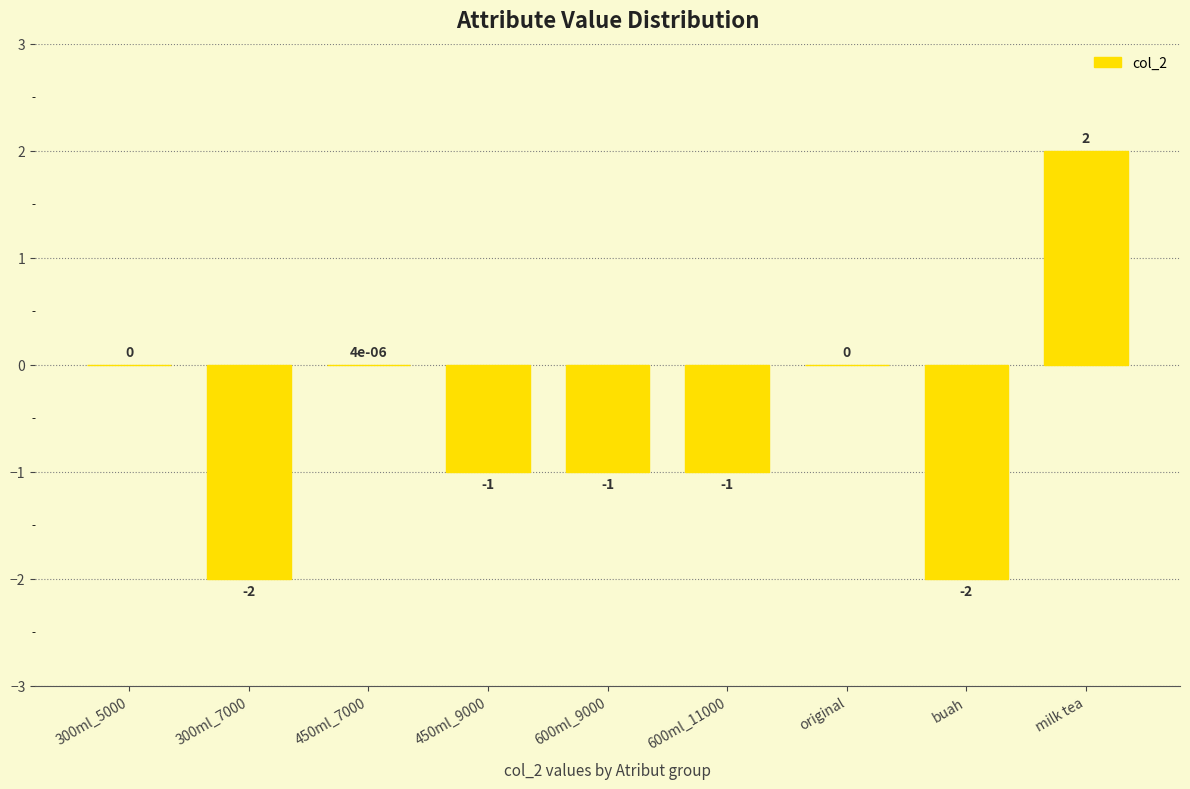

The value at 300ml_5000 is 0.0. True or false?

True